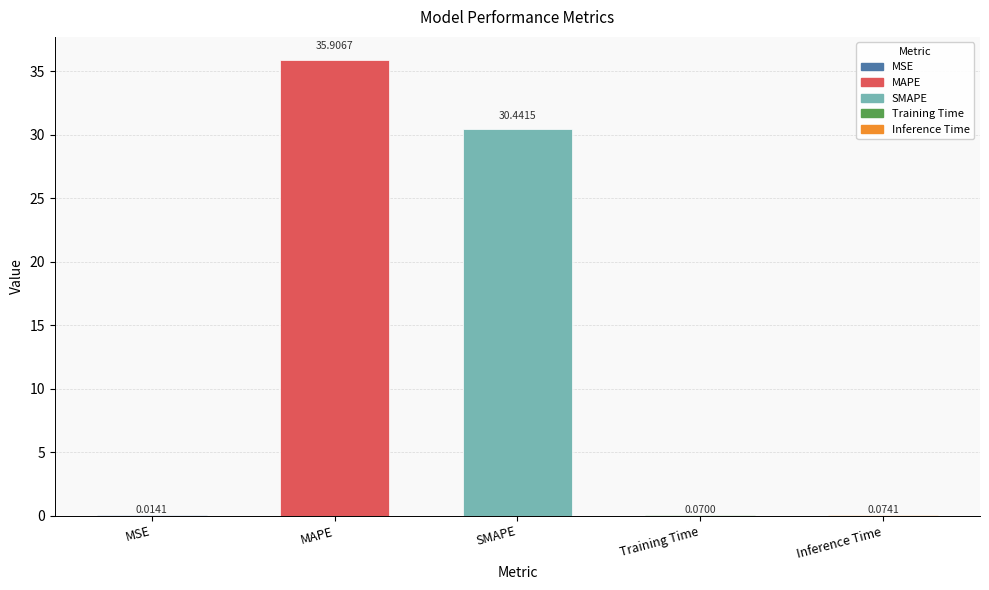

What is the change in value from SMAPE to Training Time?

-30.4